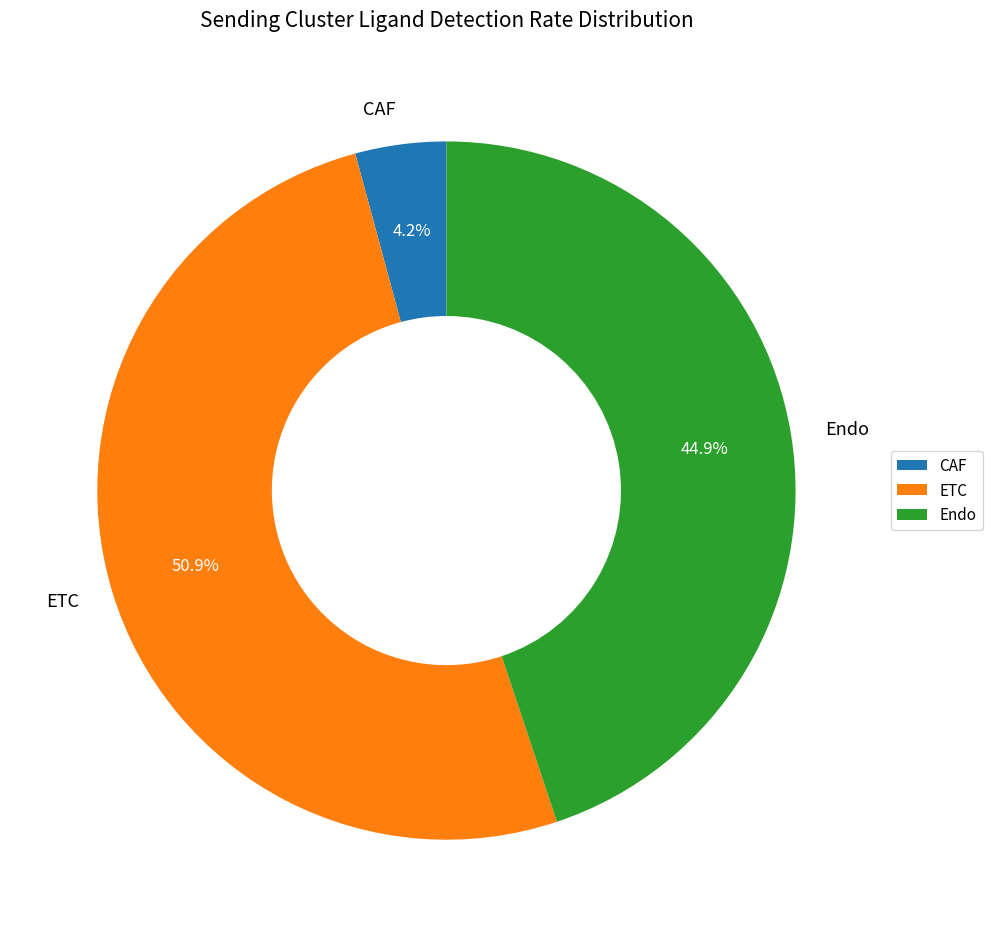

How many segments does this pie chart have?

3